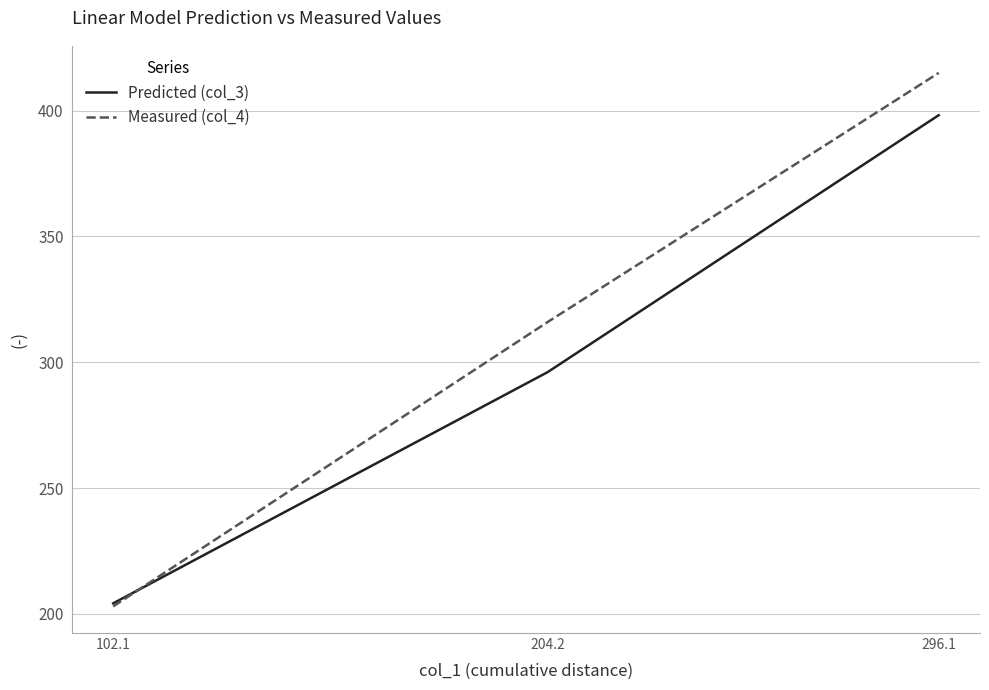

Where does the Predicted (col_3) series first go above 296?

204.2